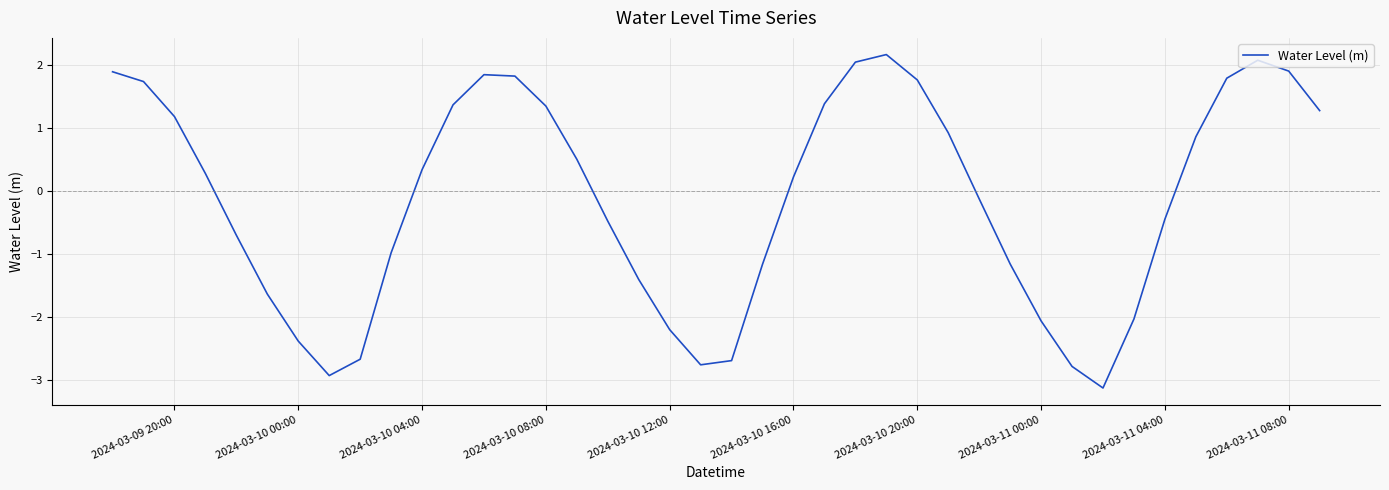

What is the maximum value shown in the chart?

2.2